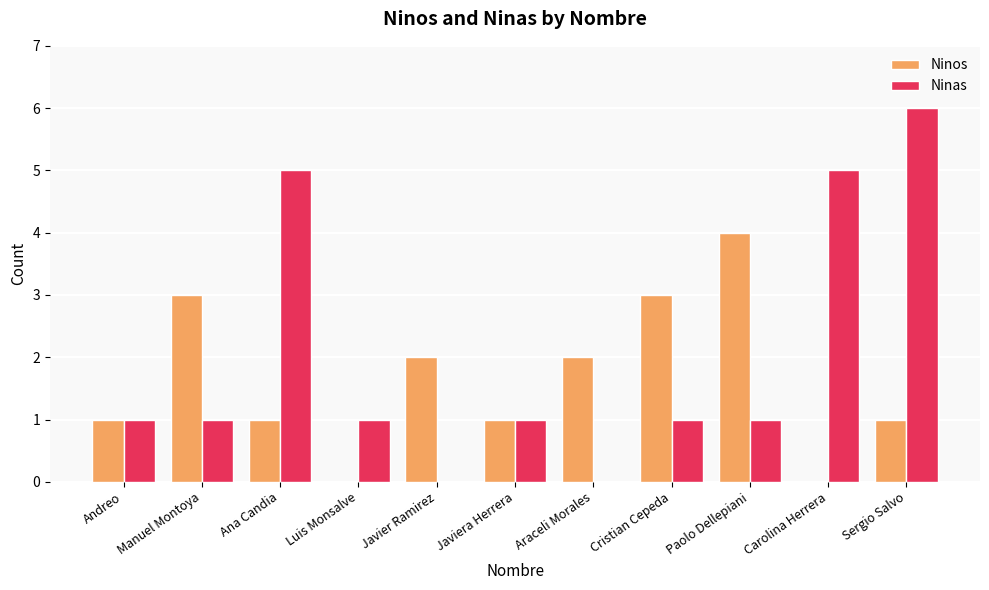

What is the sum of the Ninos values at Andreo and Cristian Cepeda?

4